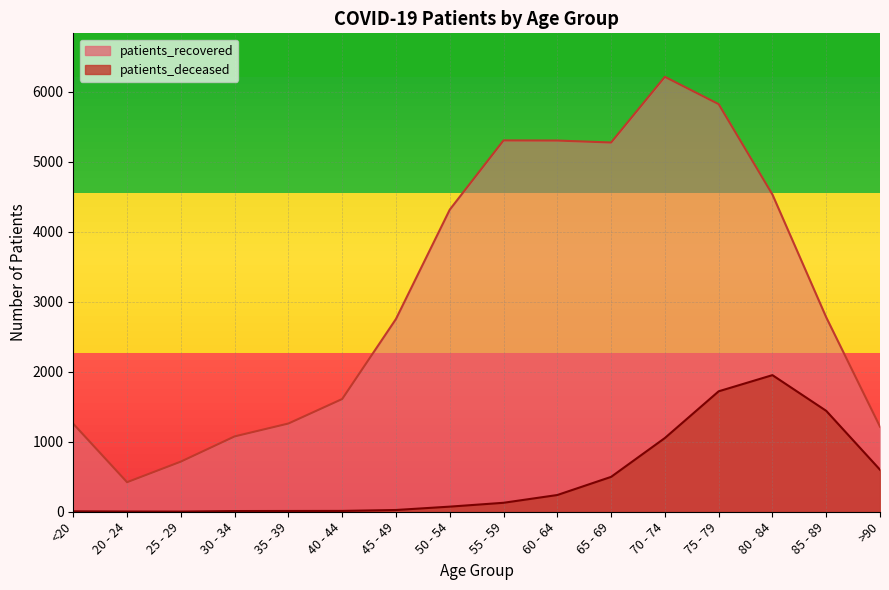

Which has a higher value, 40 - 44 or <20?

40 - 44